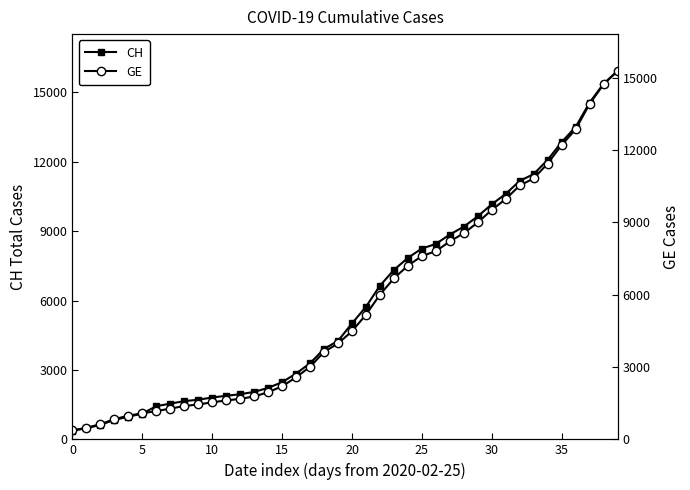

What is the label of the 31st point from the left?

30